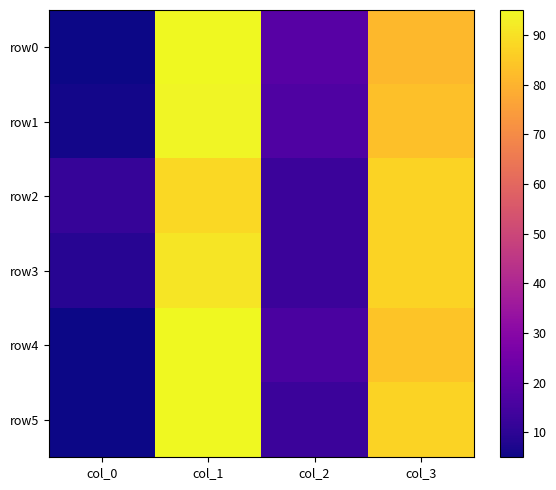

Which category has the highest value across all series?

col_1